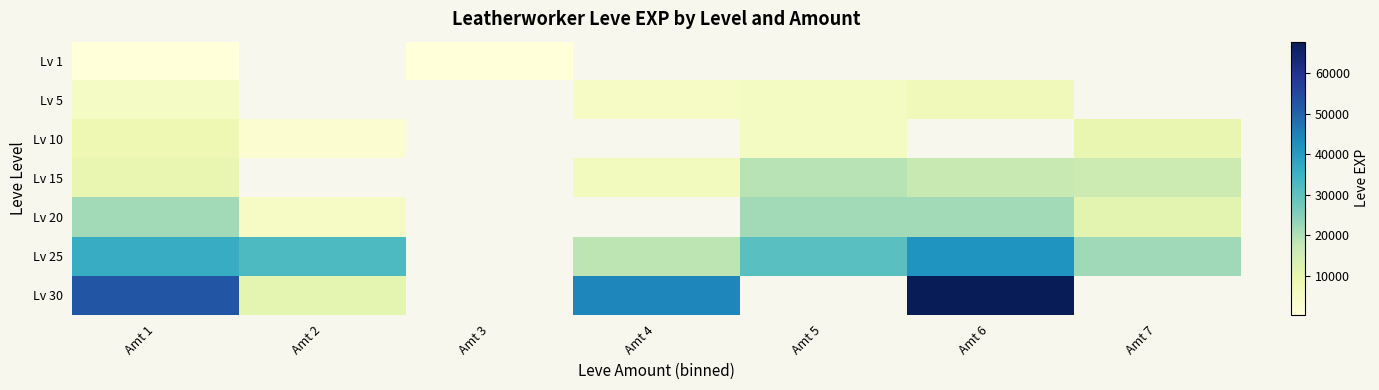

True or false: Lv 5 has a value of 4410.0 at Amt 4.

True